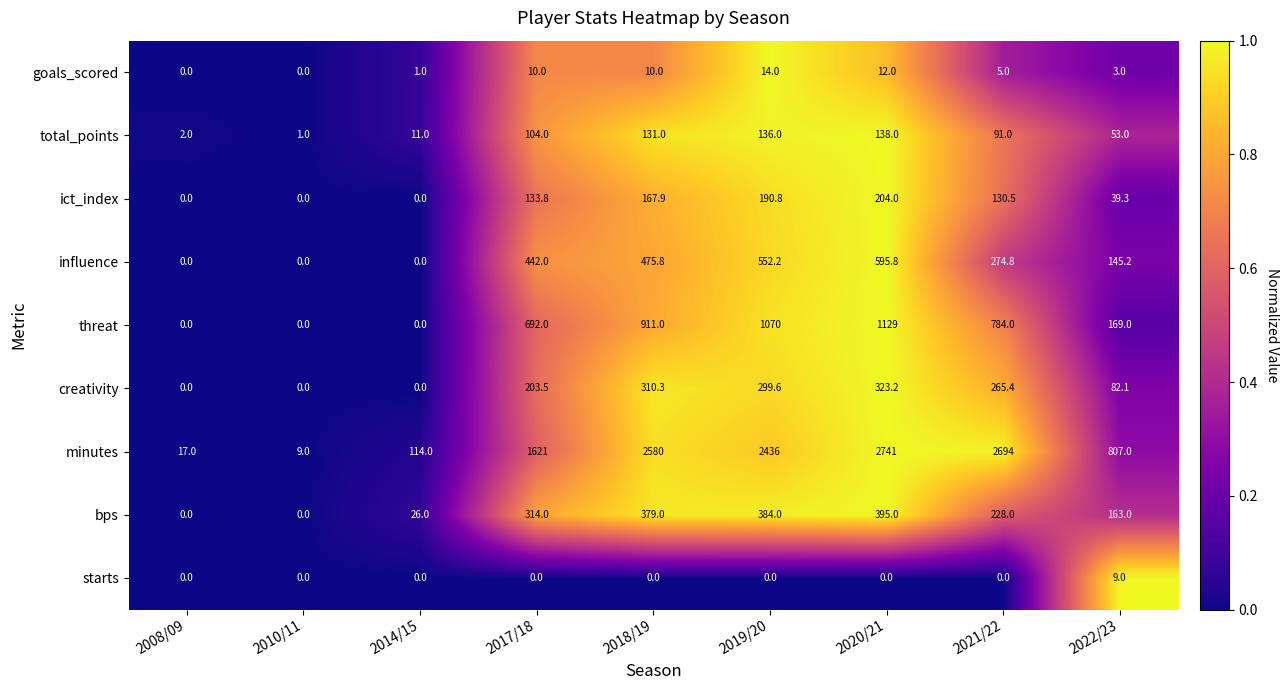

What is the sum of the influence values at 2020/21 and 2014/15?

595.8